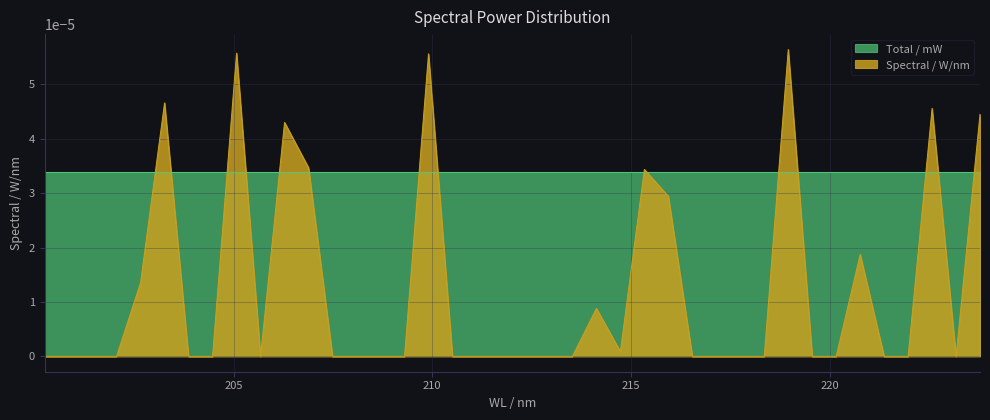

How many interior local peaks (higher than both neighbors) does the data have?

9